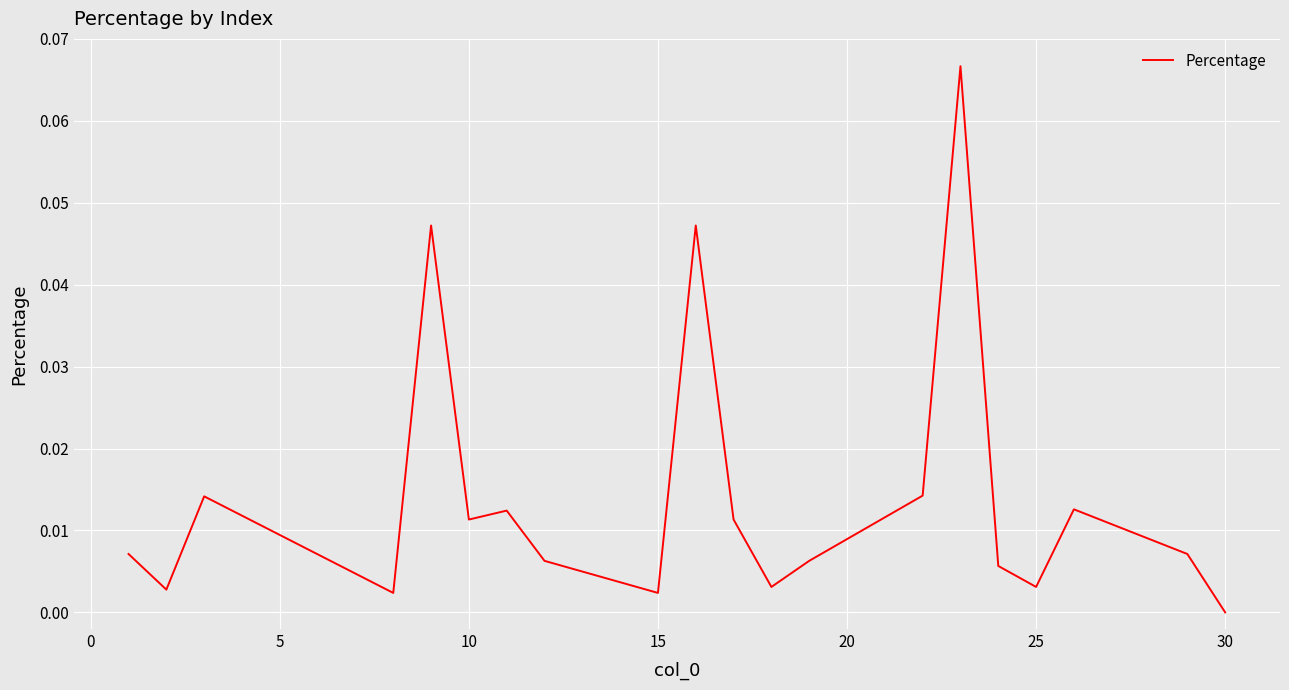

Is this an area chart (filled region under the line)?

No